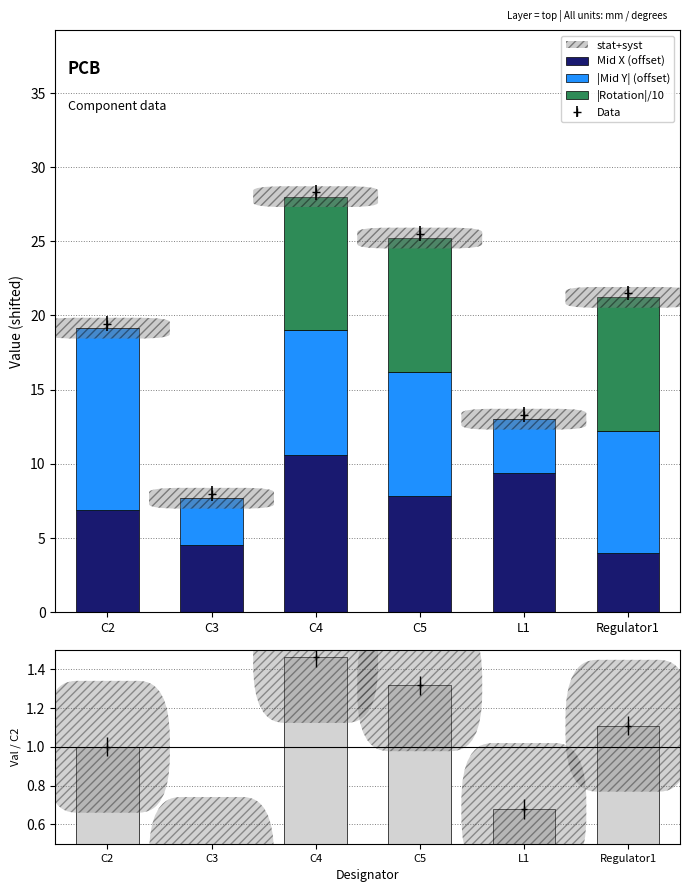

Where does the |Mid Y| (offset) series first go above 8?

C2